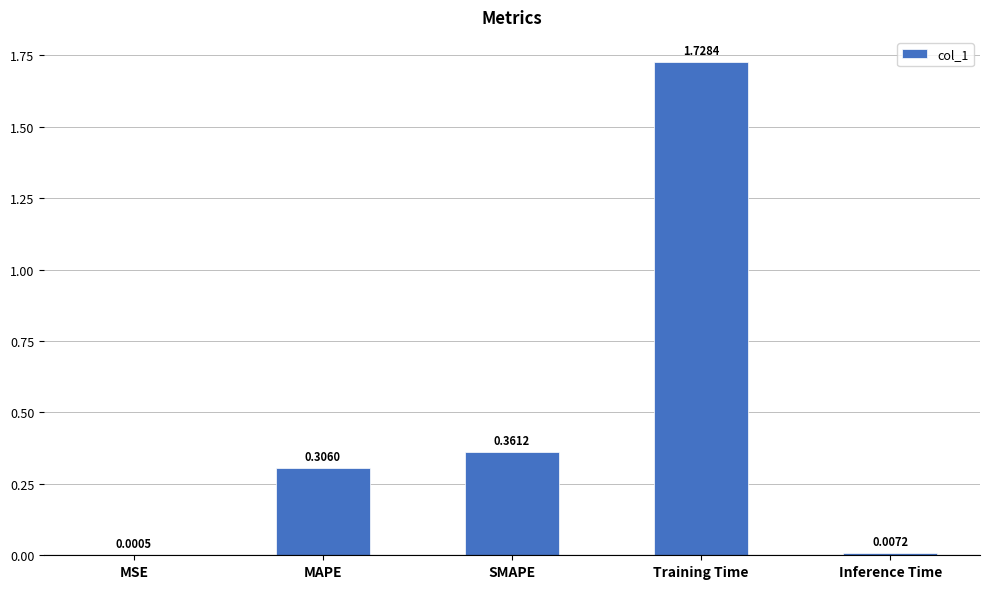

Where is the data nearest to the value 0?

MSE